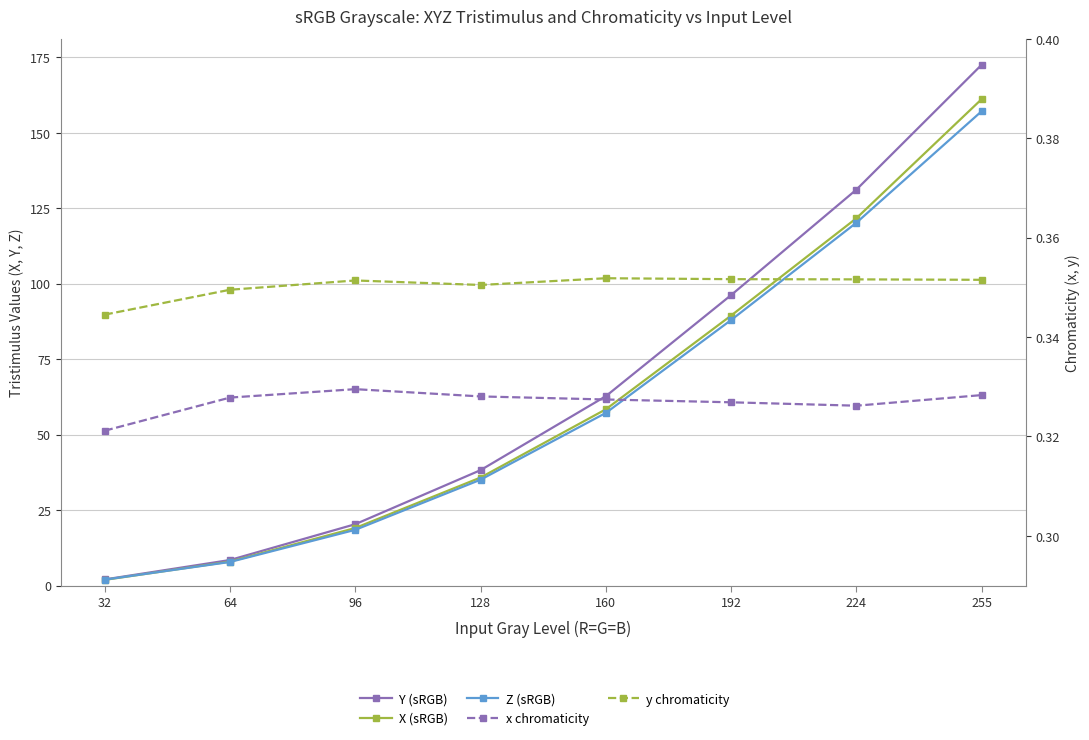

True or false: Z (sRGB) and Y (sRGB) cross at least once.

False